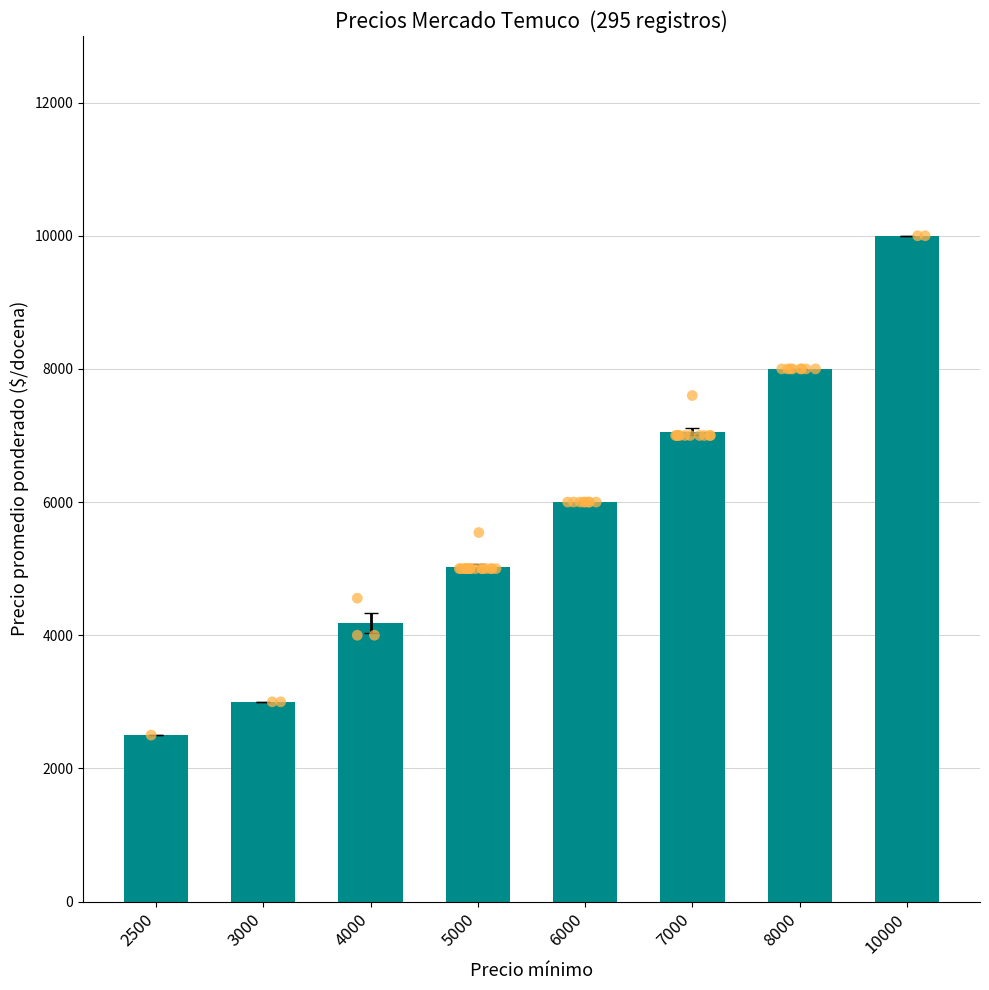

What is the change in value from 5000 to 8000?

+2968.1